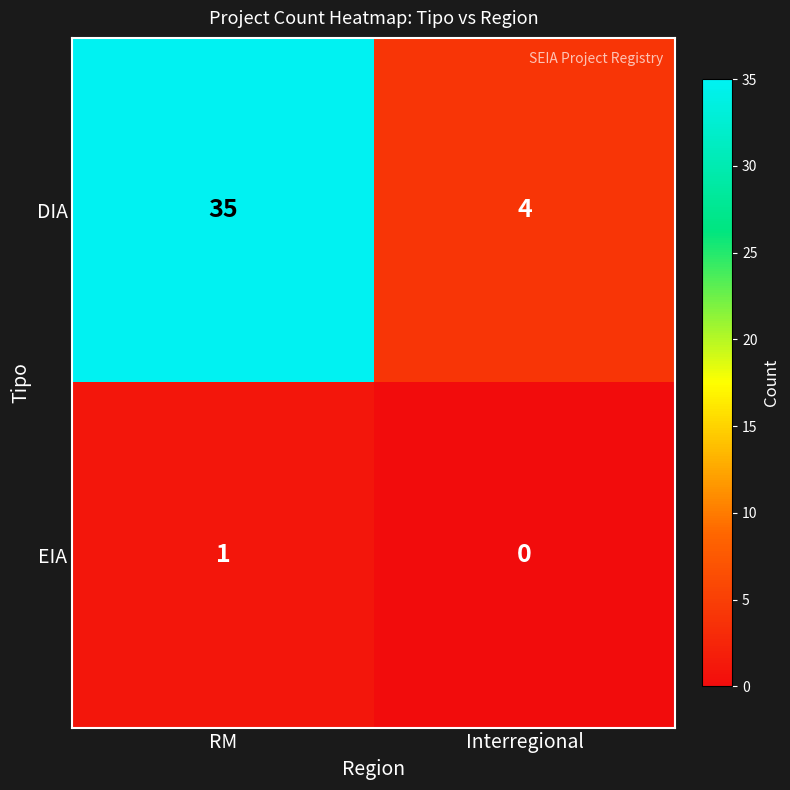

Rank the series by their average value, from lowest to highest.

EIA, DIA